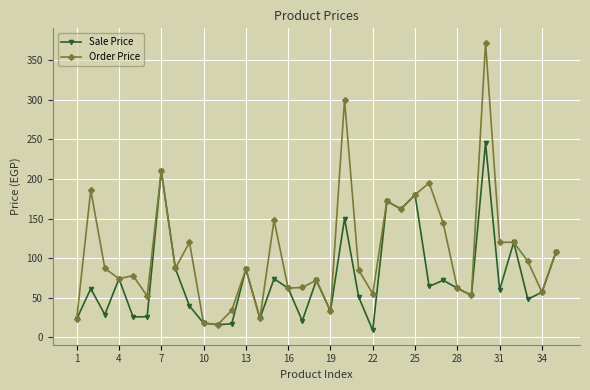

At how many categories does at least one series exceed 220?

2